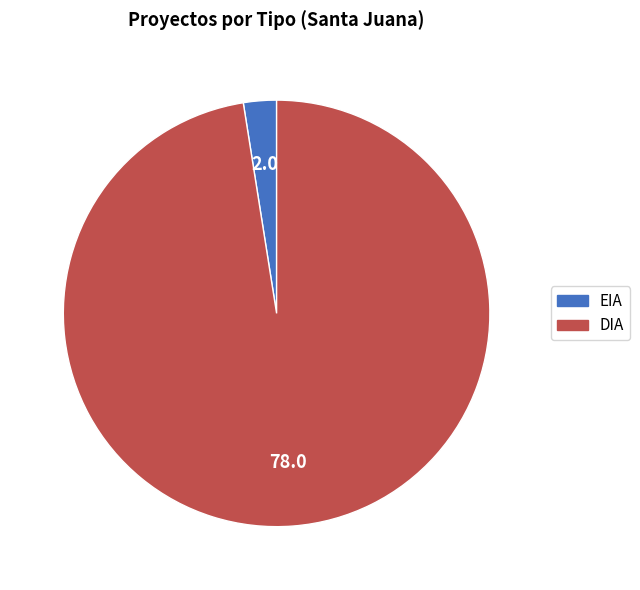

Rank the categories by value from highest to lowest.

DIA, EIA